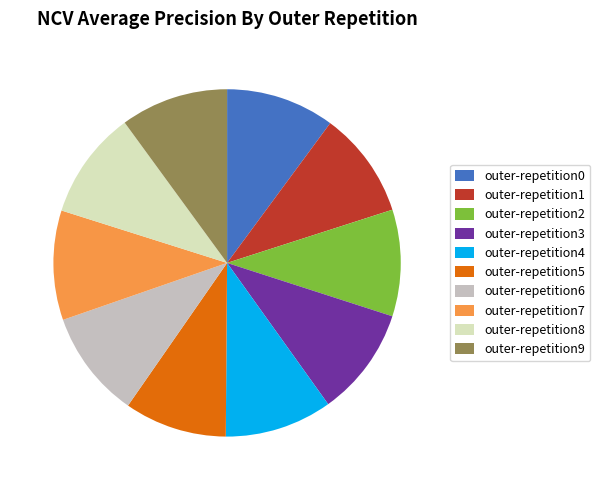

Combined, do outer-repetition7 and outer-repetition0 account for over 50%?

No